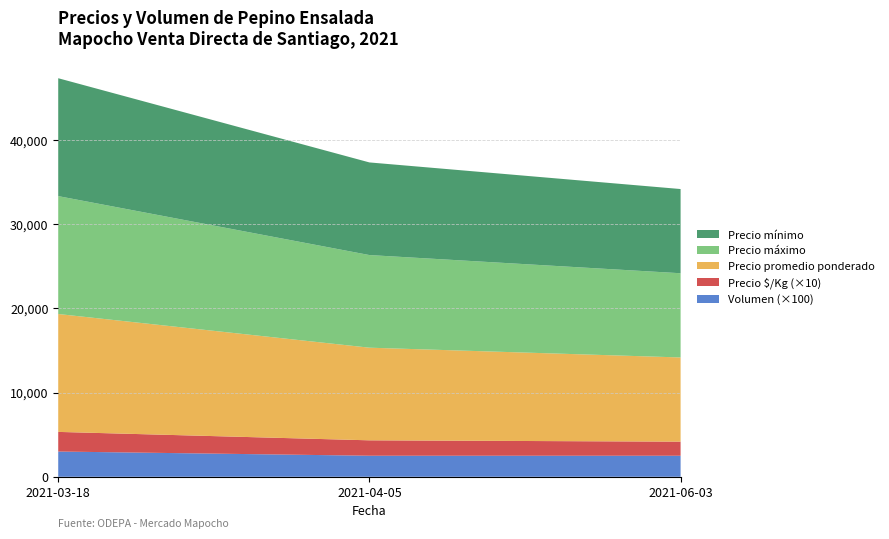

Reading left to right, transcribe all the data shown in this chart.

Precio ímino: 14000	11000	10000
Precio máximo: 14000	11000	10000
Precio promedio ponderado: 14000	11000	10000
Precio $/Kg: 233	183	167
Volumen: 30	25	25